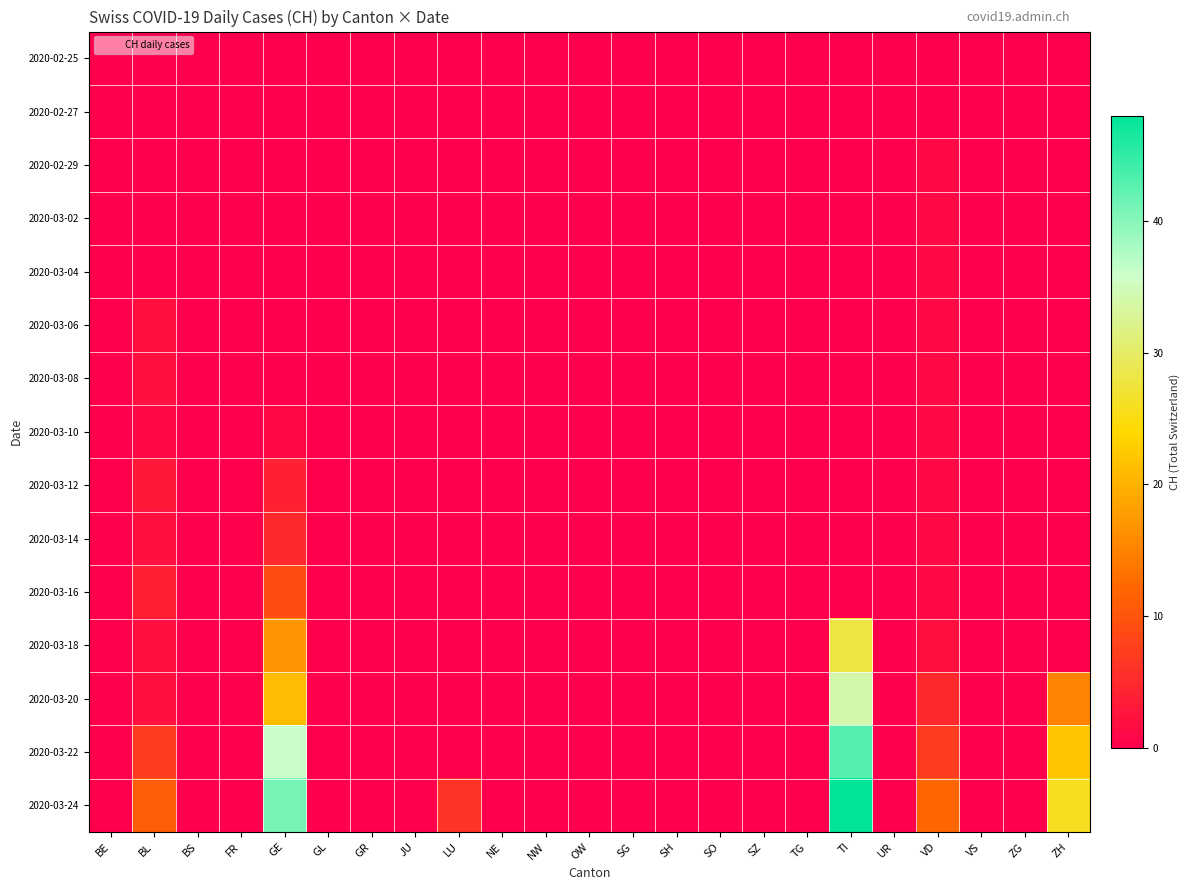

Which category has the lowest value across all series?

BE